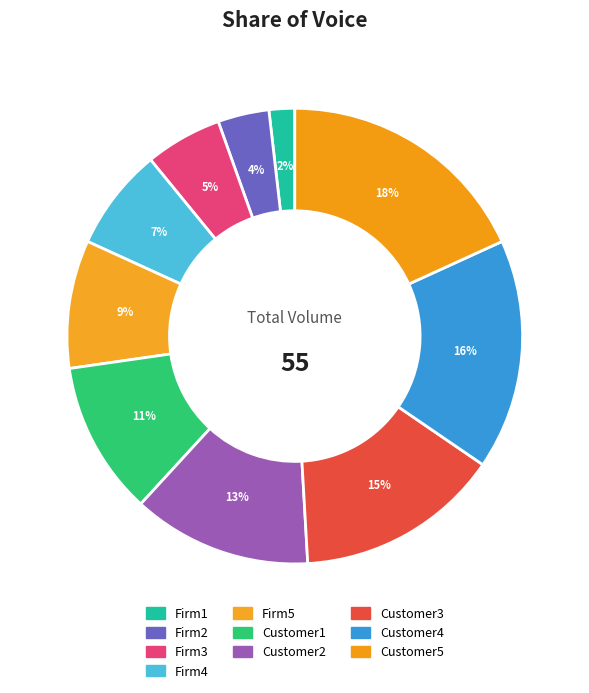

Approximately how many times larger is the value at Firm2 compared to Firm4?

0.5